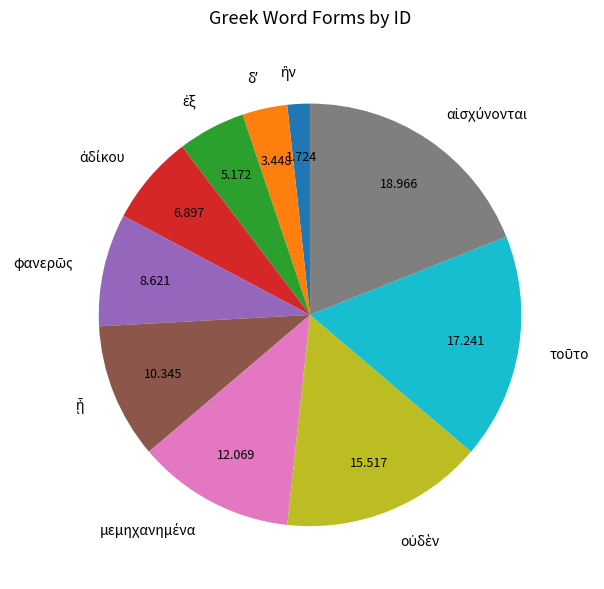

Does any single category account for the majority?

No